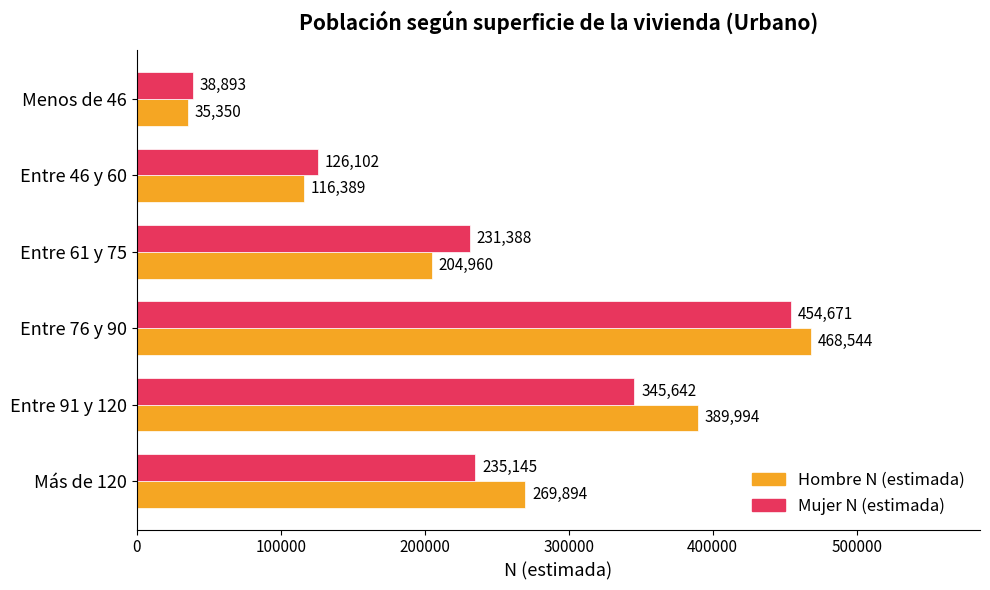

What value does the Hombre N (estimada) series have at Entre 91 y 120, to the nearest 10?

389990